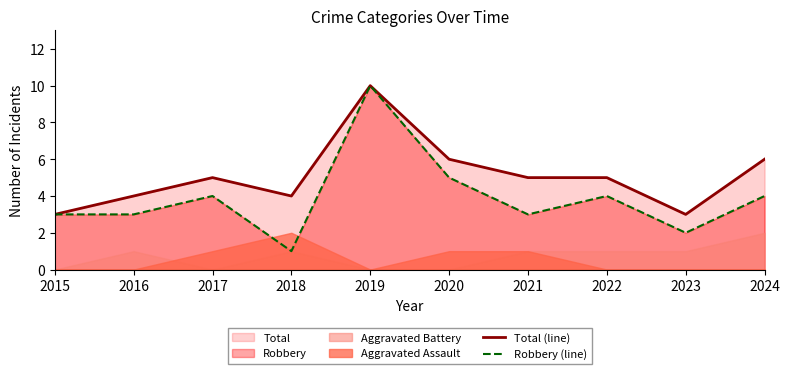

Where is Robbery (line) nearest to the value 5?

2020